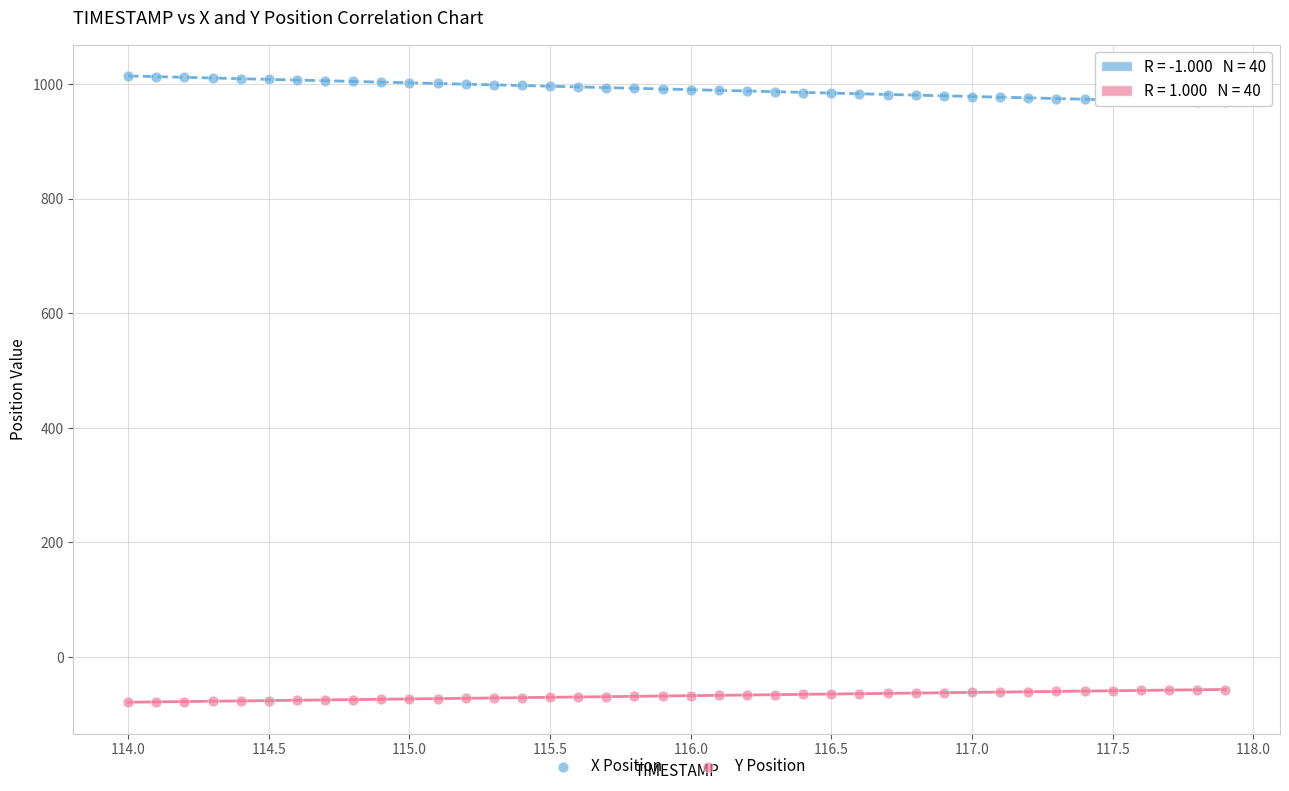

Across all data points, what is the range of X values (max minus min)?

3.9